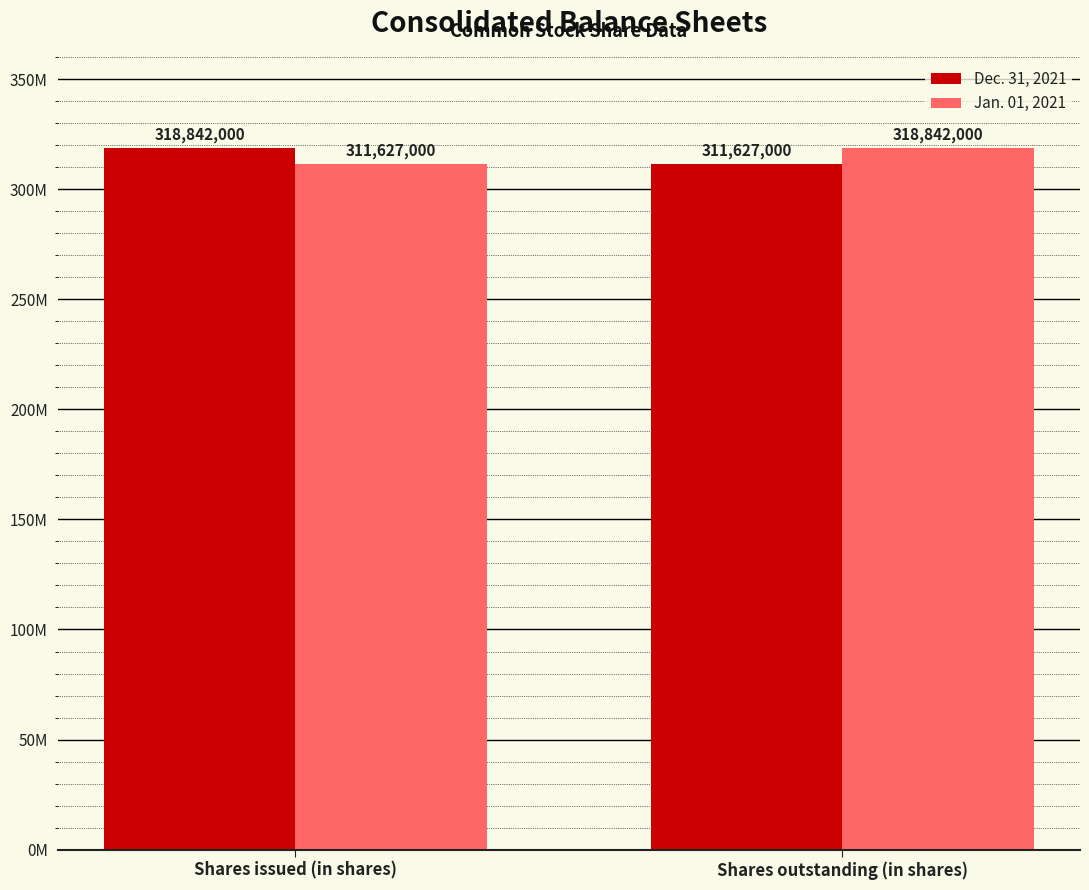

What are all the series names shown in the legend?

Dec. 31, 2021, Jan. 01, 2021